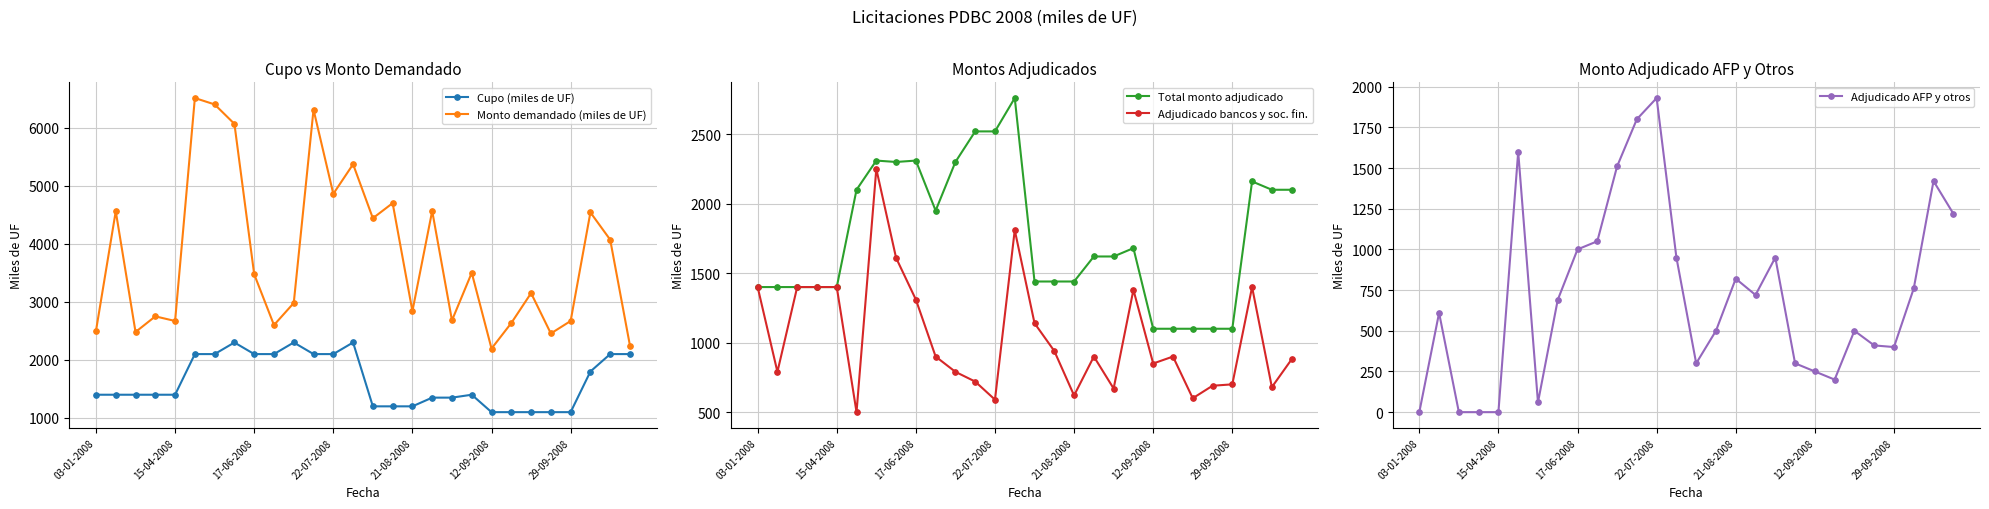

What are all the series names shown in the legend?

Cupo (miles de UF), Monto demandado (miles de UF), Total monto adjudicado, Adjudicado bancos y soc. fin., Adjudicado AFP y otros